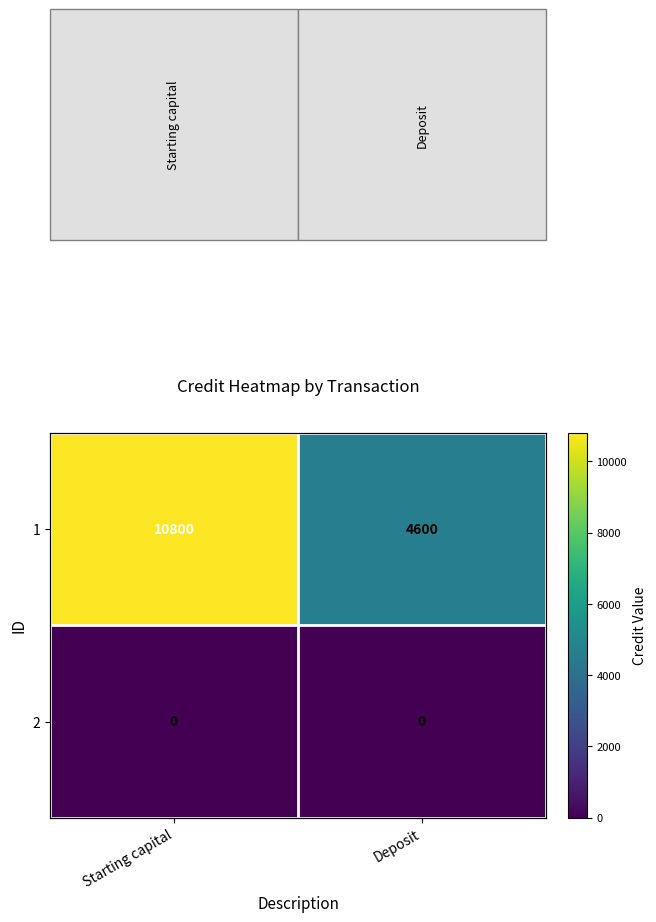

Rank the series at Deposit from highest to lowest value.

1, 2